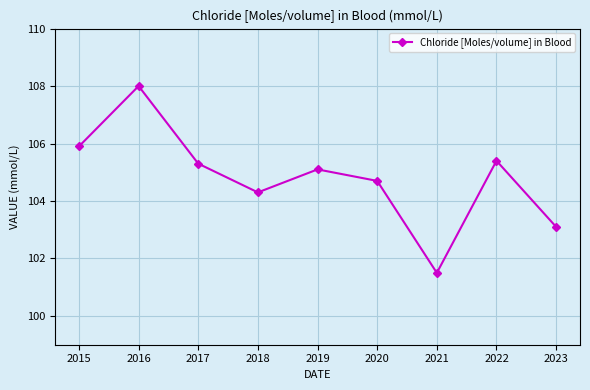

The chart shows a value of 159.6 at 2019. True or false?

False